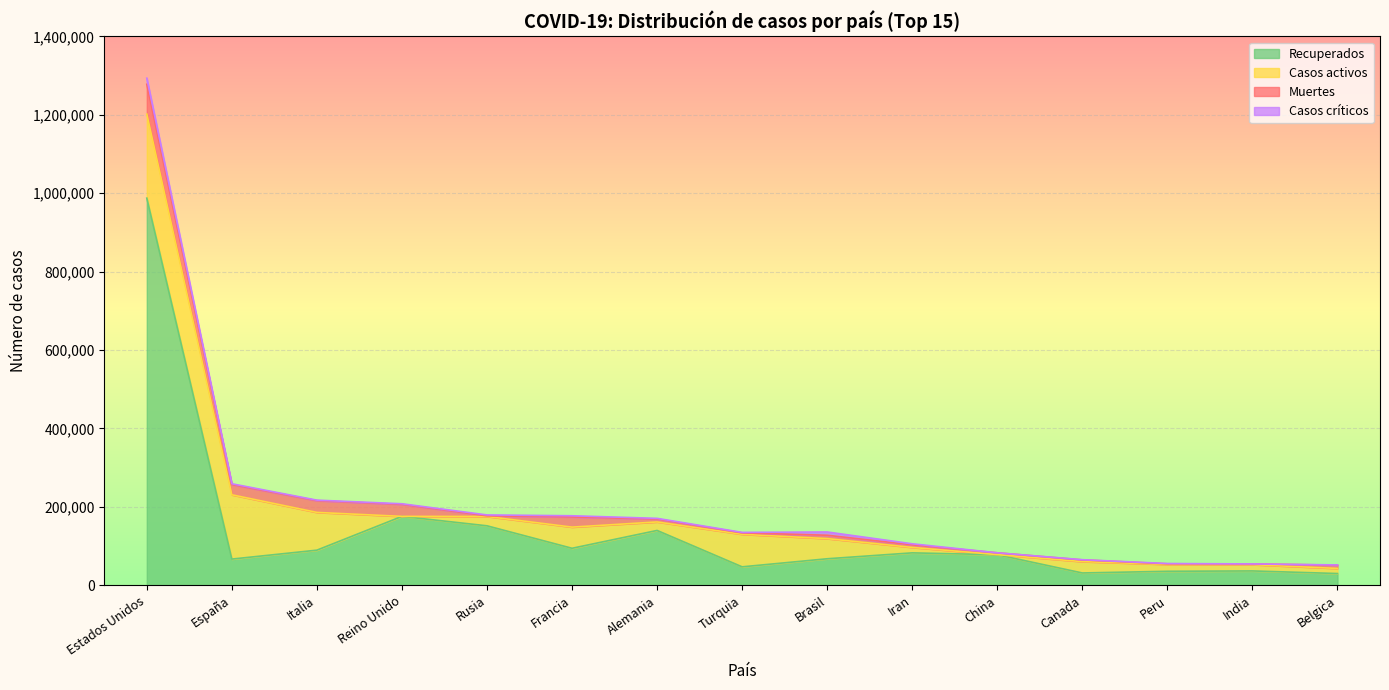

Is it true that Muertes equals 51890 at Reino Unido?

False